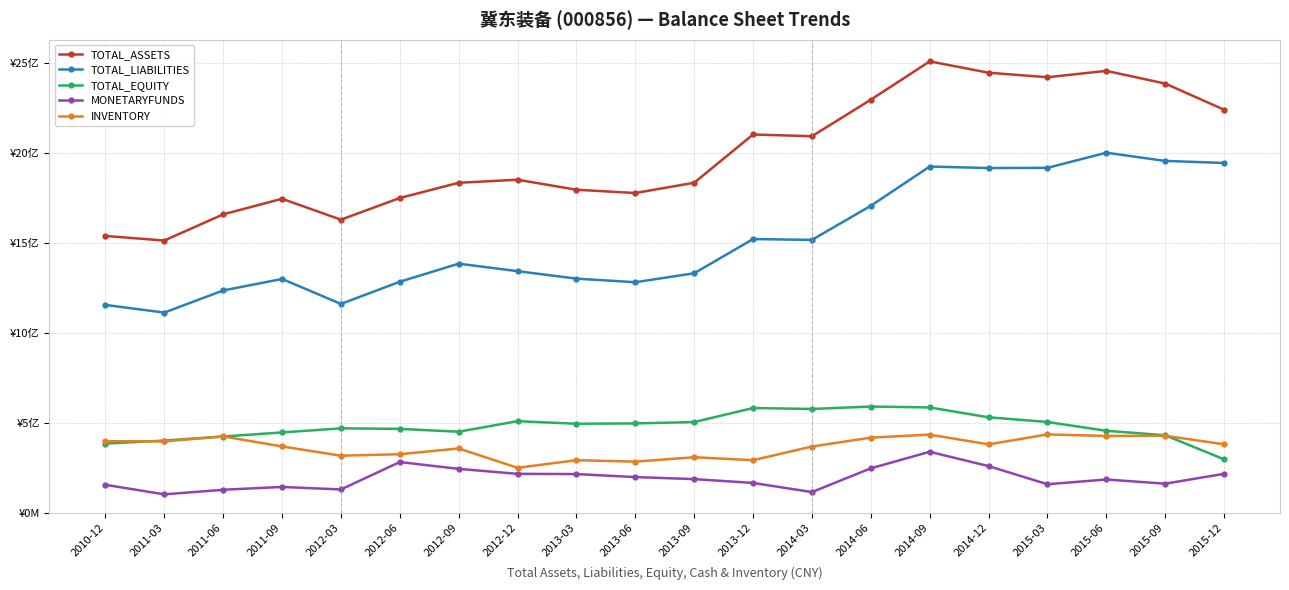

List the series in order of their peak value, highest first.

TOTAL_ASSETS, TOTAL_LIABILITIES, TOTAL_EQUITY, INVENTORY, MONETARYFUNDS